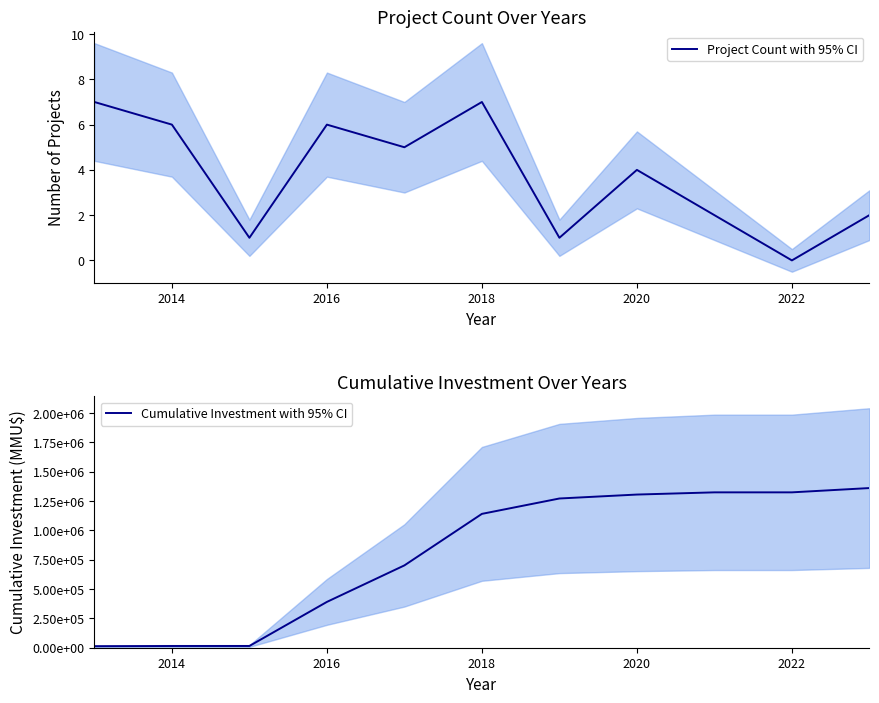

The value of Project Count with 95% CI at 2020 is 4. True or false?

True